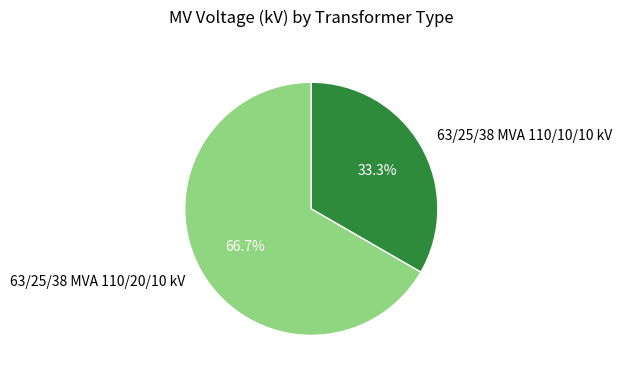

Count the number of slices in the pie.

2